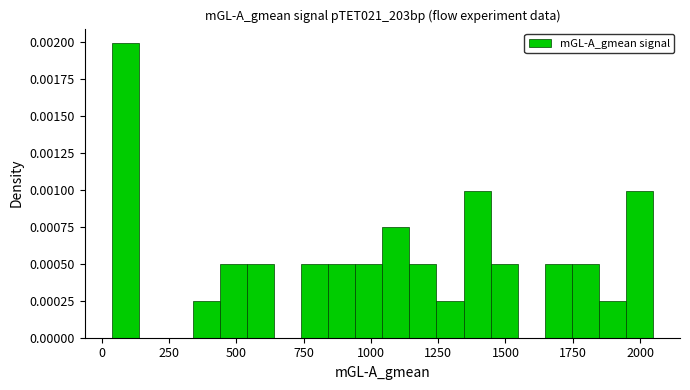

Read against the x-axis, roughly where is the centre of the tallest bar?

100